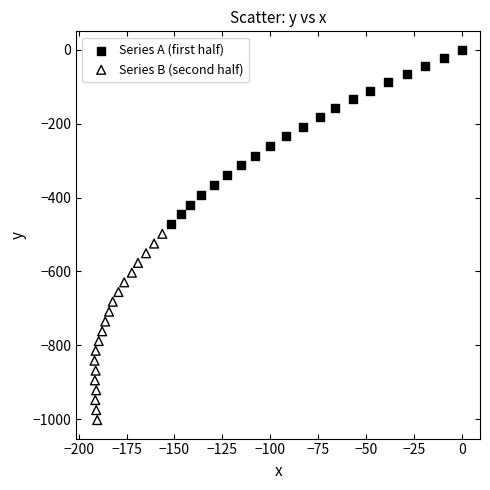

Which series has the widest spread of Y values?

Series B (second half)